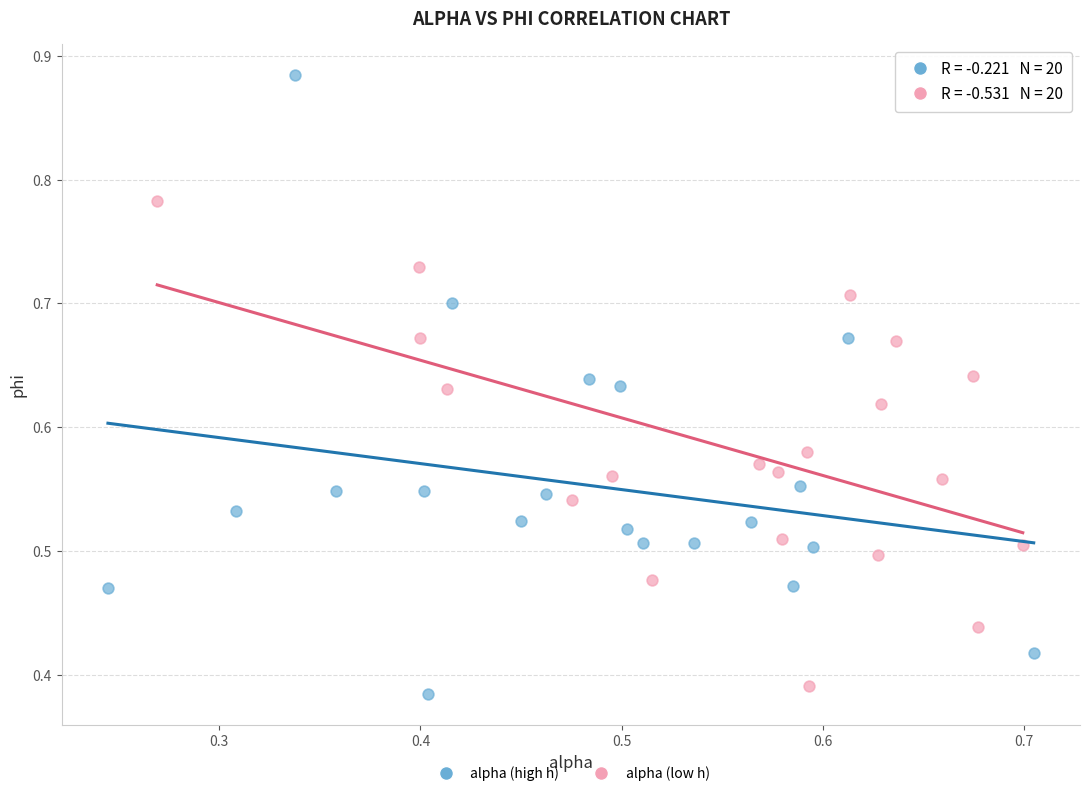

What are all the series names shown in the legend?

alpha (high h), alpha (low h)